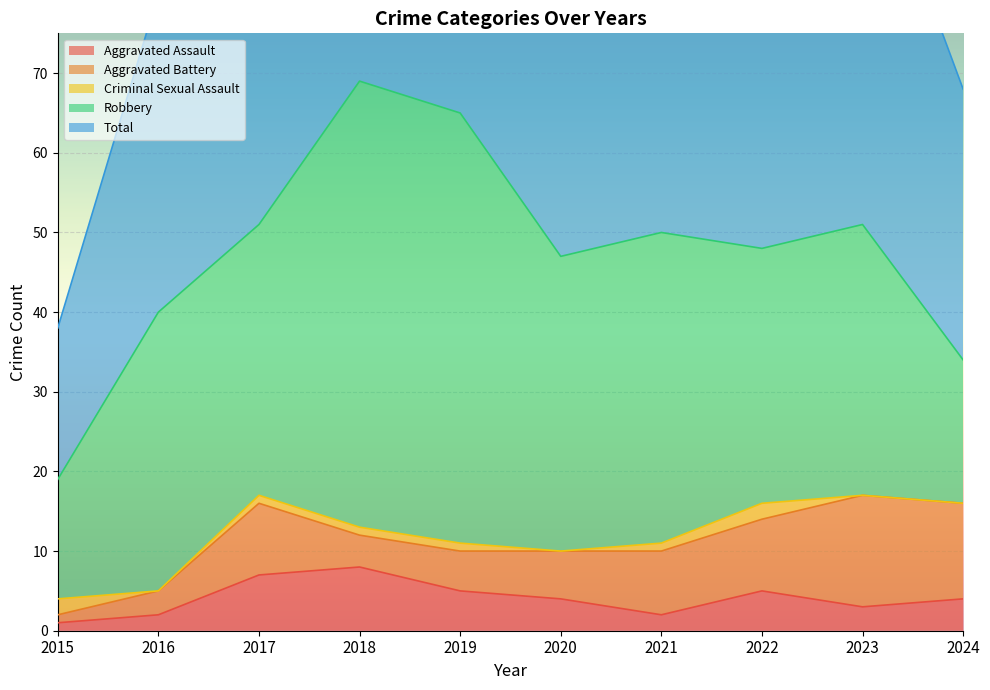

What are all the series names shown in the legend?

Aggravated Assault, Aggravated Battery, Criminal Sexual Assault, Robbery, Total